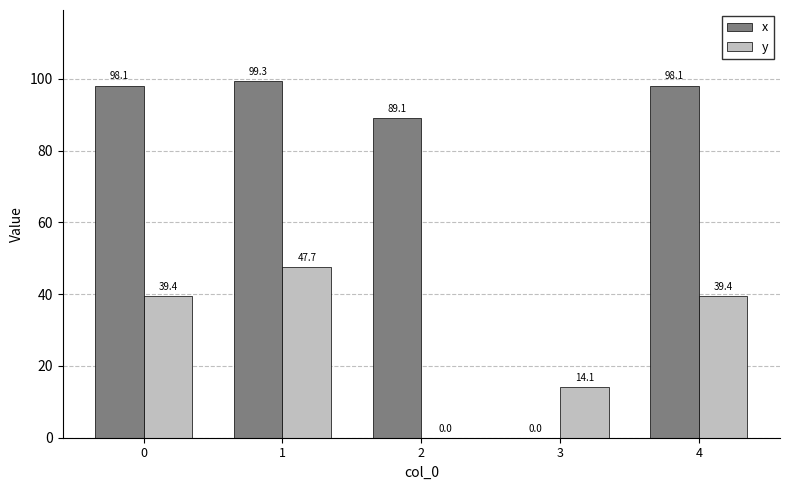

How many groups of bars are there?

5